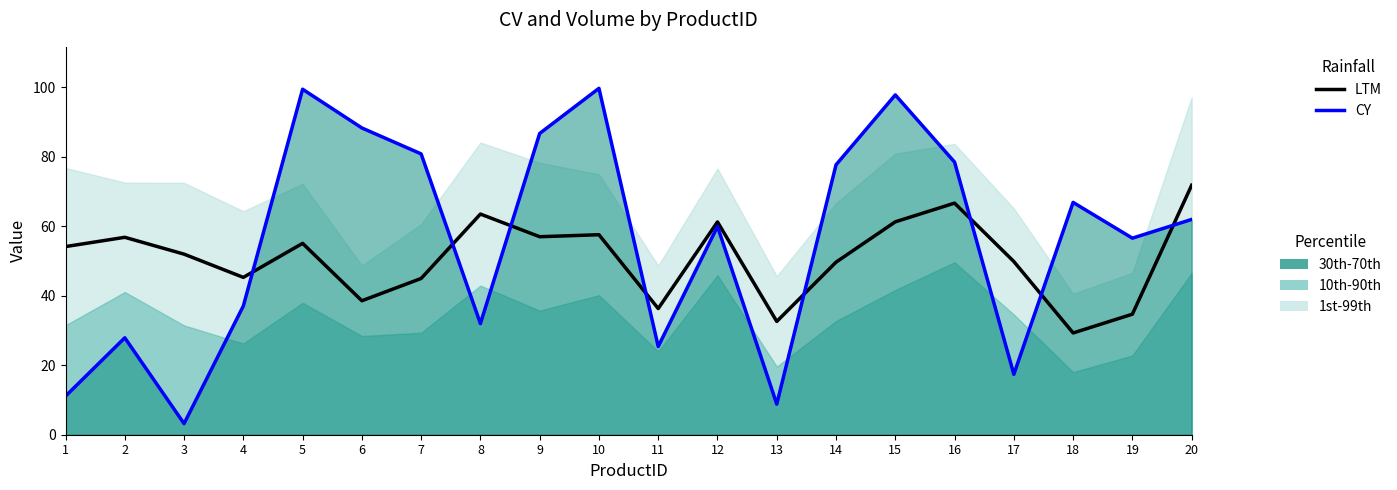

After their last crossing, which series has the higher values: CY or LTM?

LTM